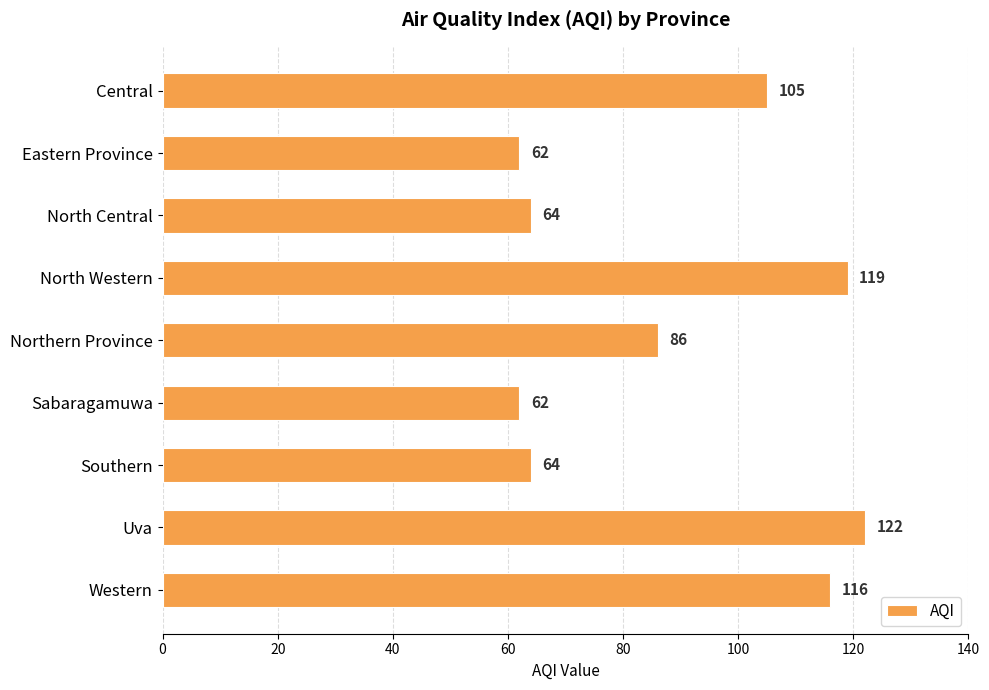

What is the greatest value displayed?

122